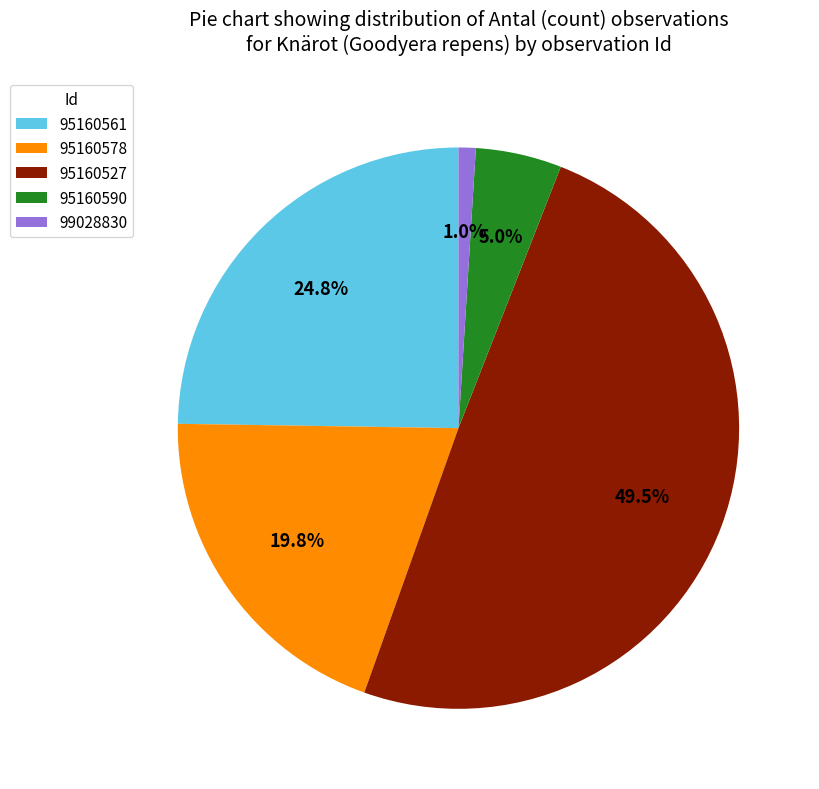

Which slice is the smallest?

99028830